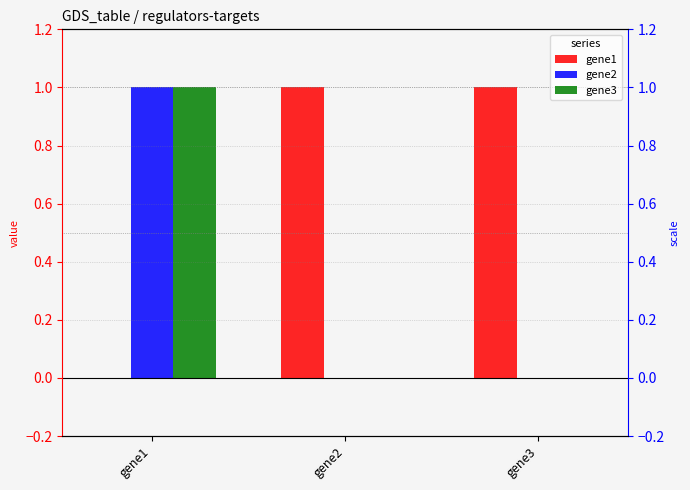

How many positive values does the gene1 series have?

2